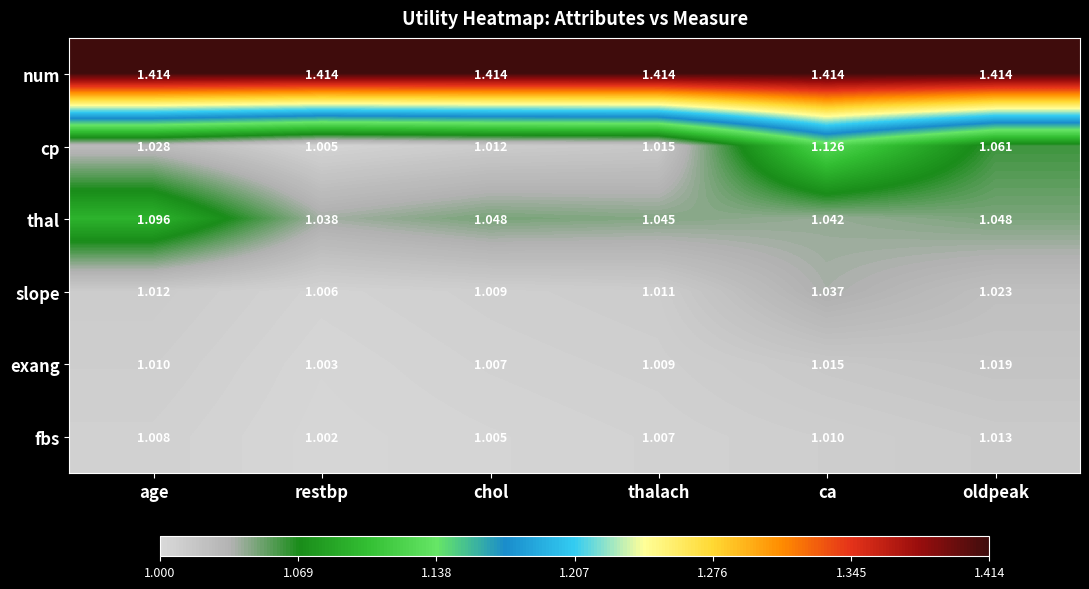

At which label is fbs closest to 1?

restbp